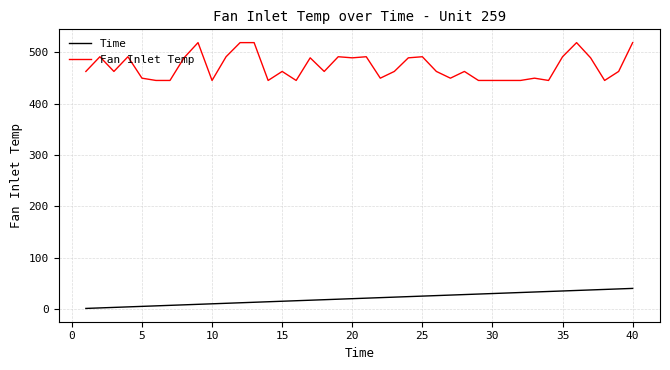

Which series has the largest total across all categories?

Fan Inlet Temp